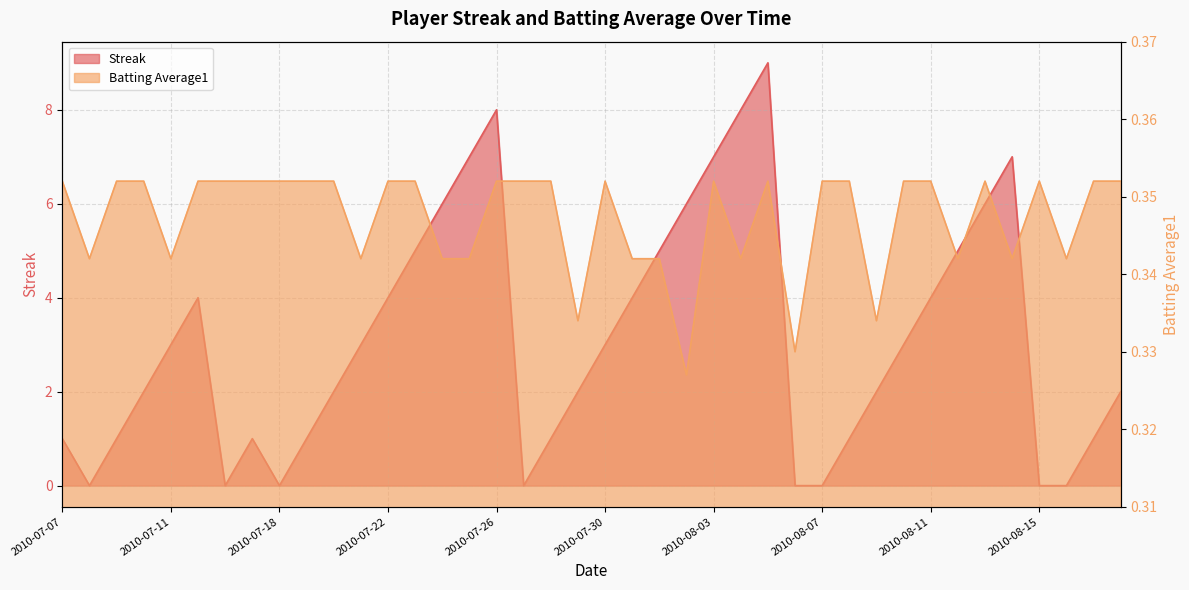

Which series has the largest total across all categories?

Streak